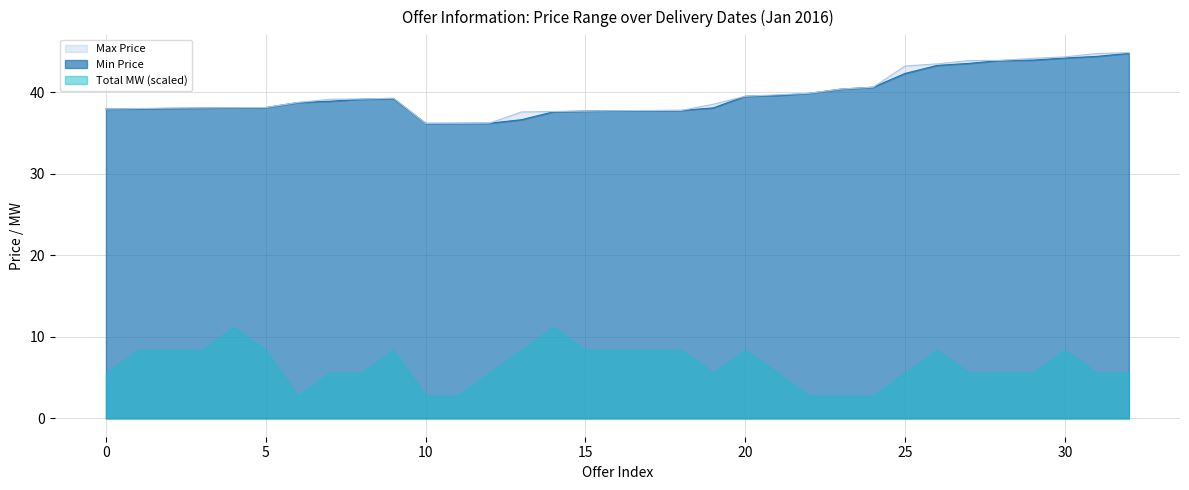

Which label corresponds to the largest value in the chart?

32